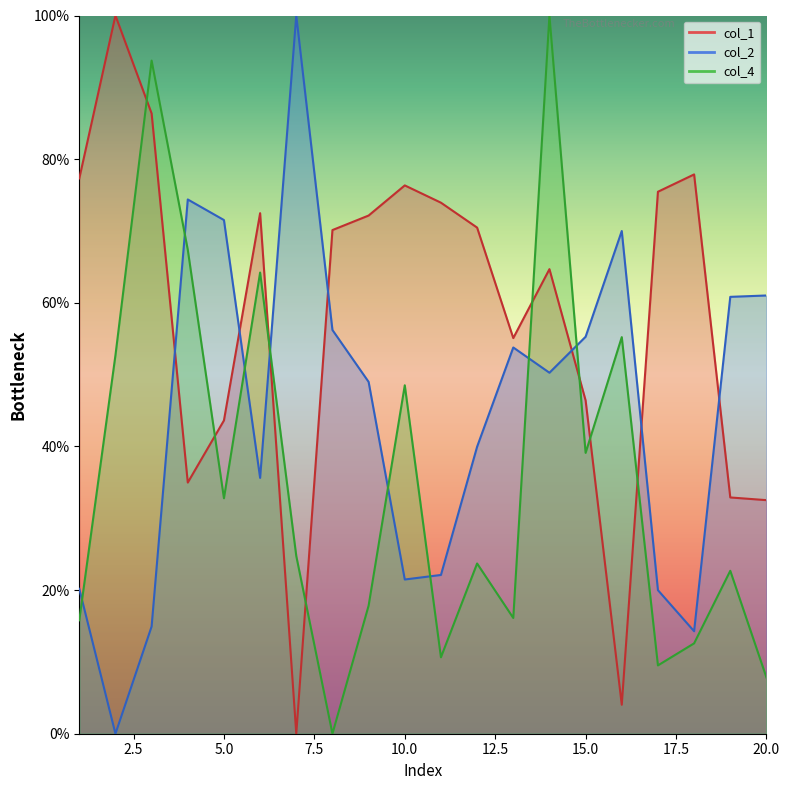

How many positive values does the col_4 series have?

19